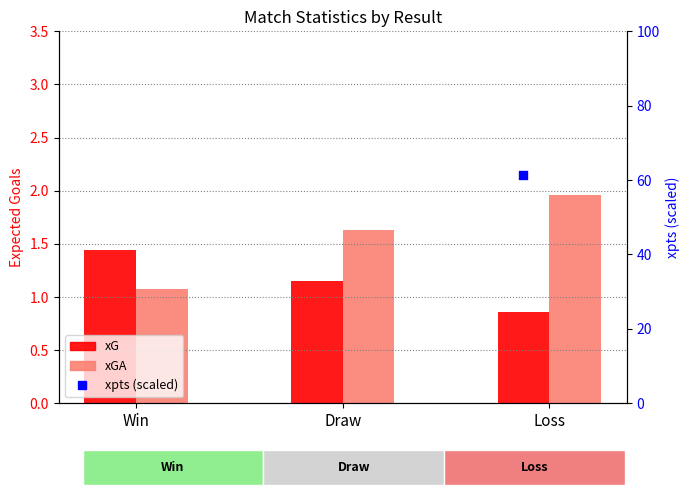

Is the value of xGA at Loss greater than the value of xpts (percentile) at Loss?

No